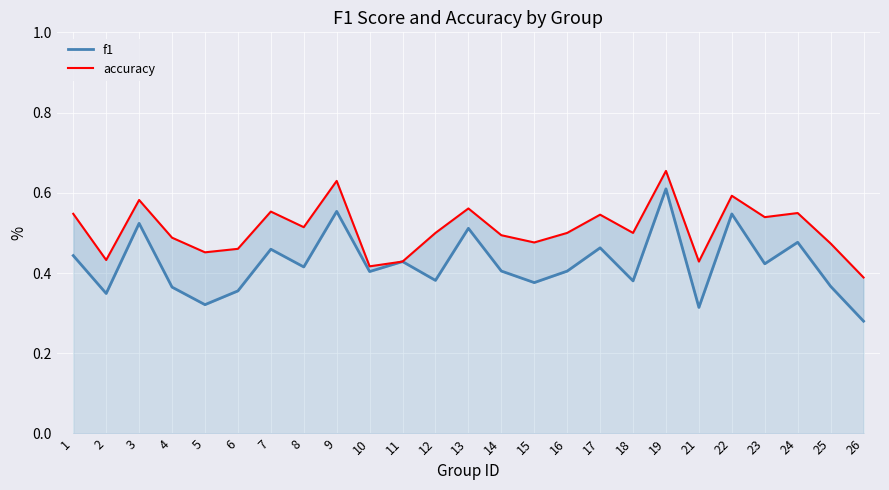

List the series in order of their peak value, highest first.

accuracy, f1